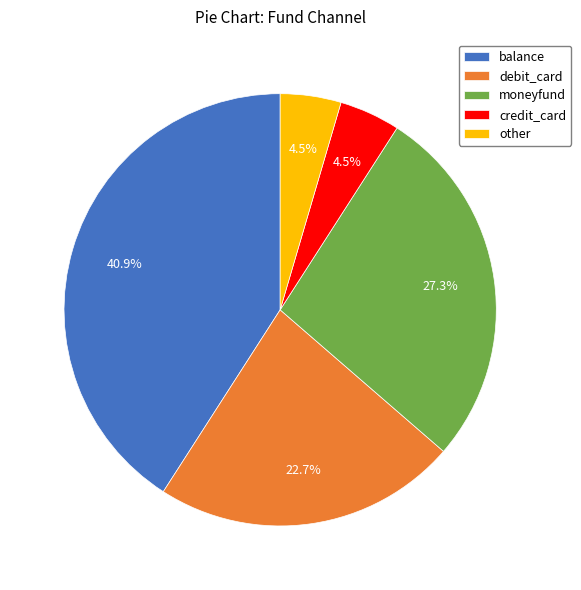

Is debit_card the majority of the pie?

No